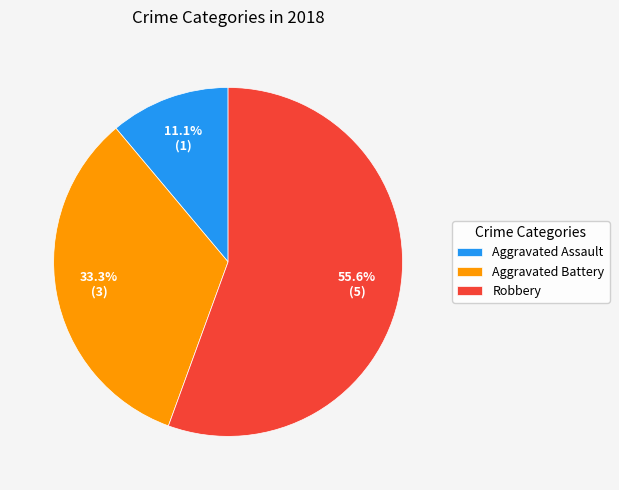

How many segments does this pie chart have?

3